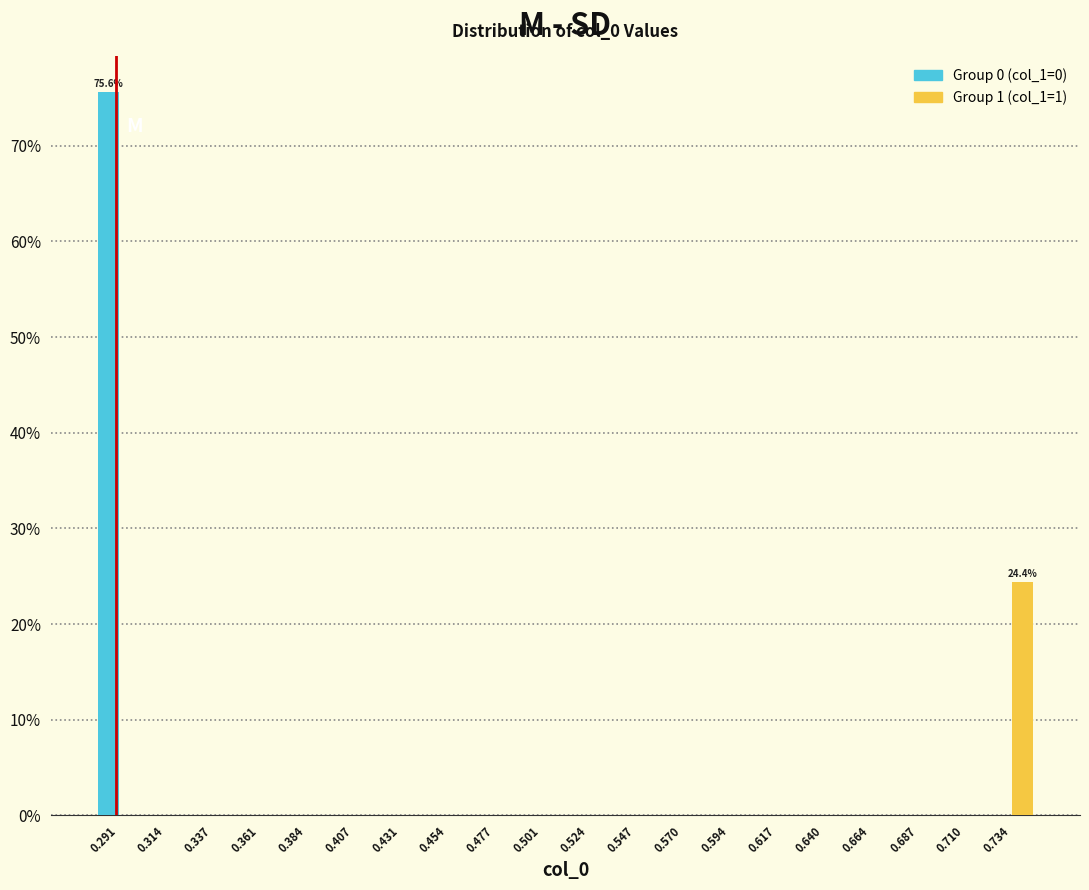

In the Group 1 (col_1=1) series, which range on the x-axis has the tallest bar?

0.720 to 0.745